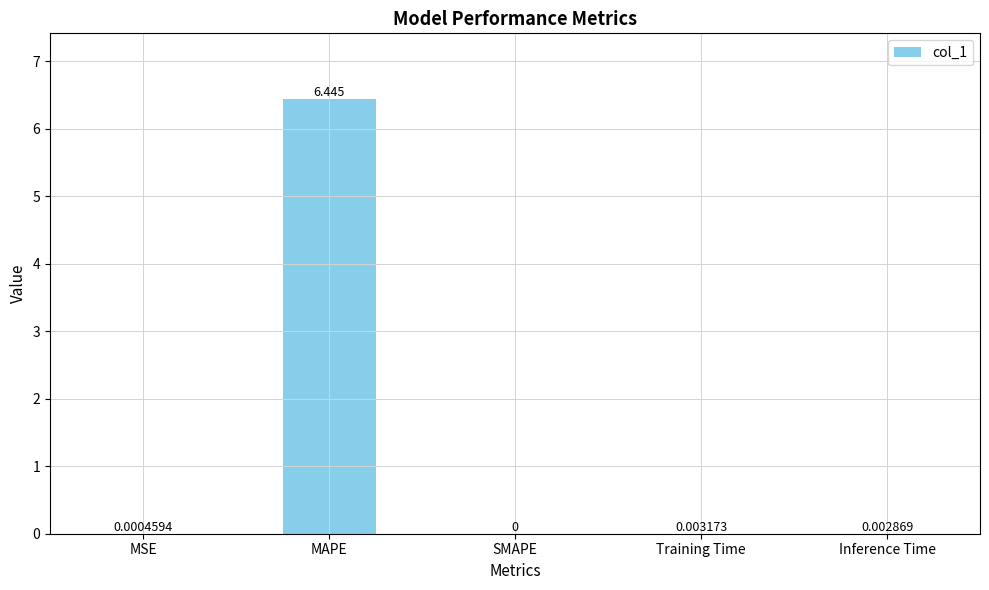

At which label is the value closest to 3?

Training Time